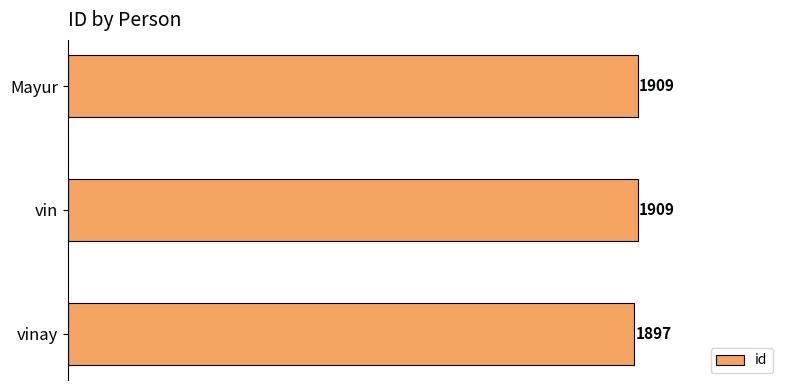

What is the smallest value displayed?

1897